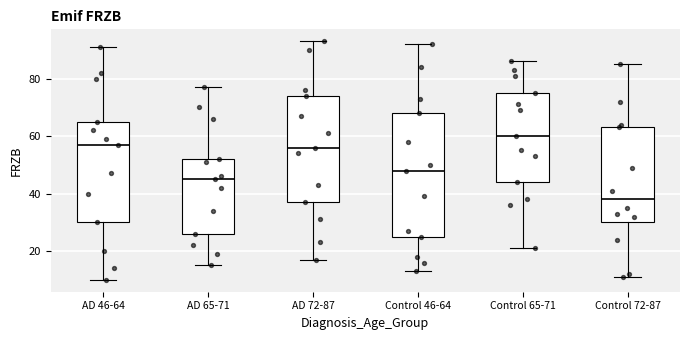

Which box has the lowest median line?

Control 72-87